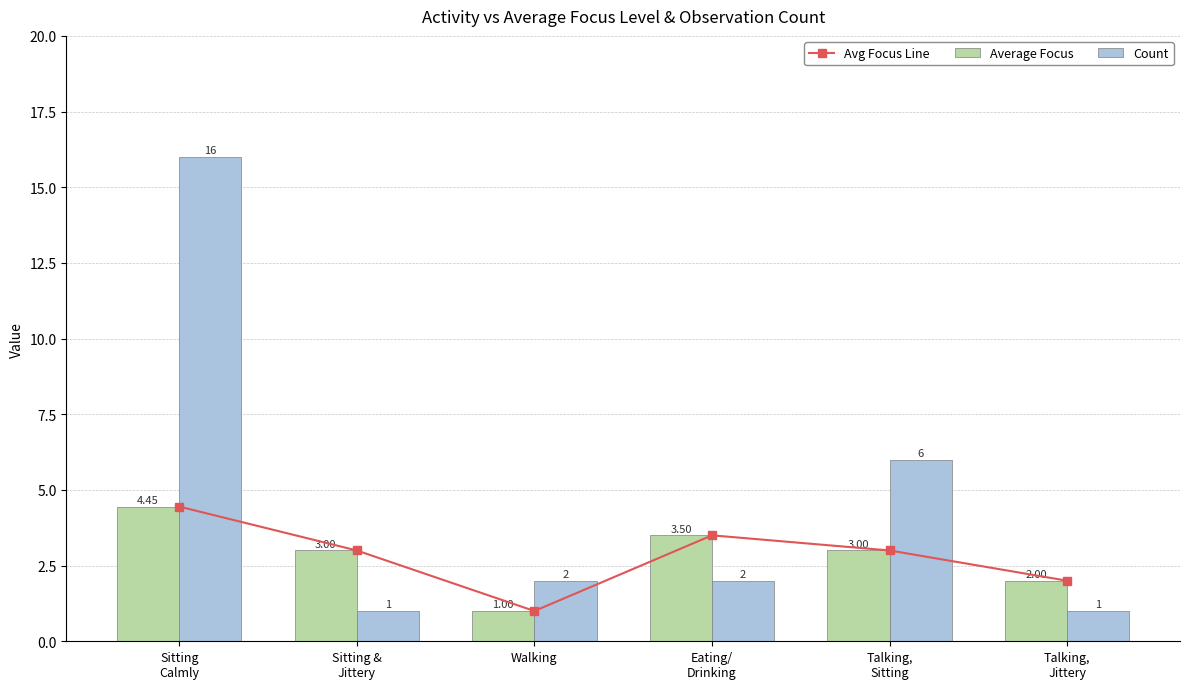

What is the sum of the Avg Focus Line values at Eating/
Drinking and Sitting &
Jittery?

6.5